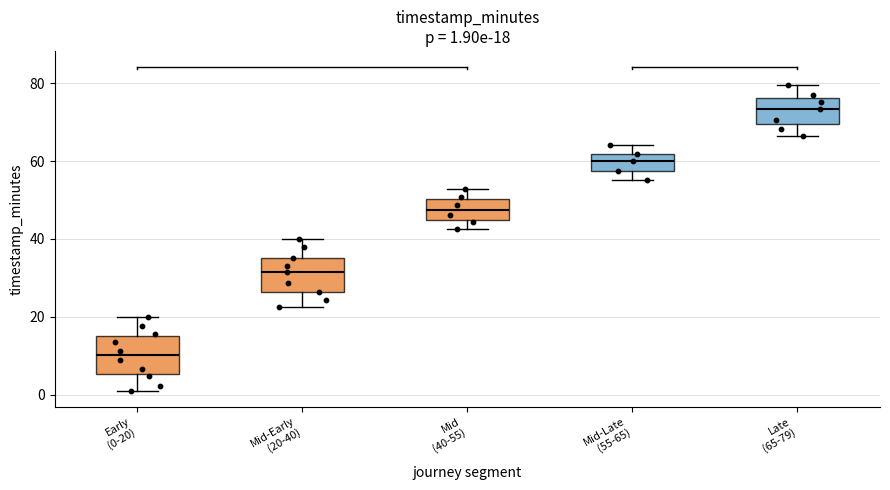

Which box has the highest median line?

Late (65-79)